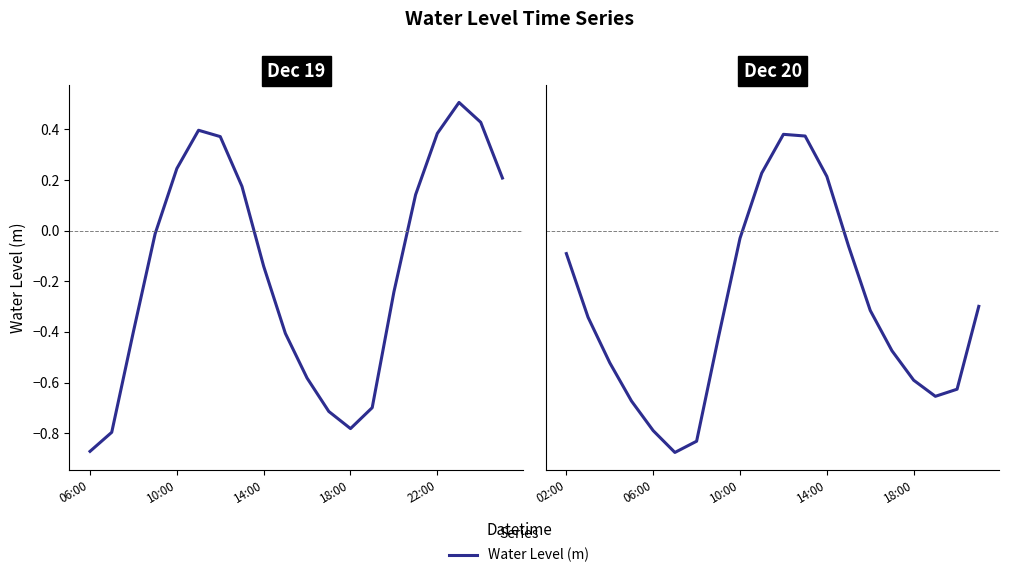

What is the value of the 5th point from the left?

-0.8